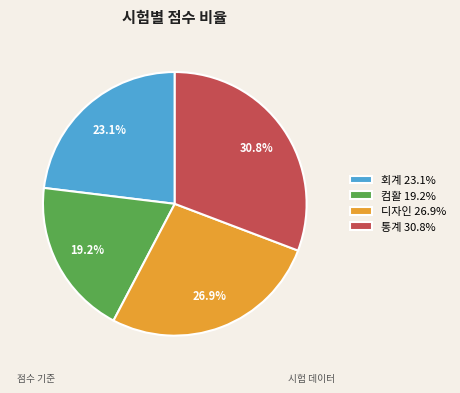

Which has a higher value, 회계 or 컴활?

회계